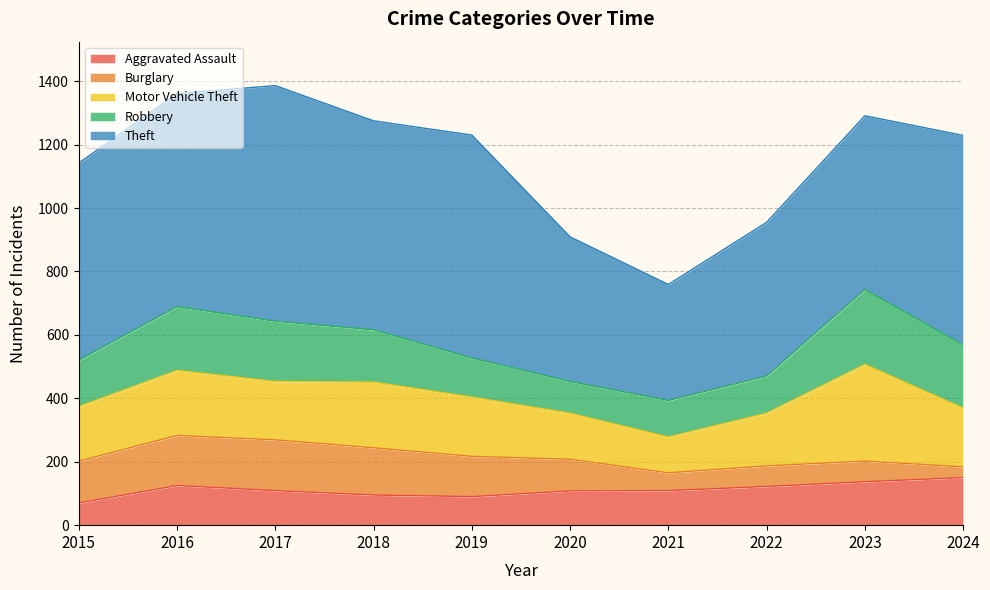

What is the lowest value of the Motor Vehicle Theft series?

113